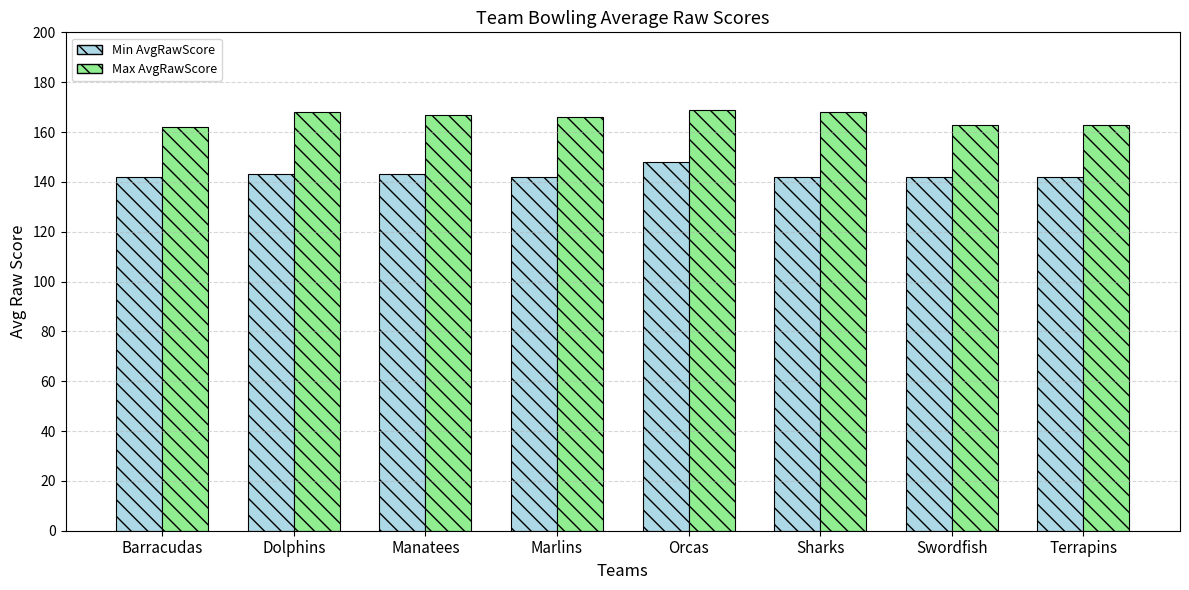

Read the Min AvgRawScore value at Terrapins.

142